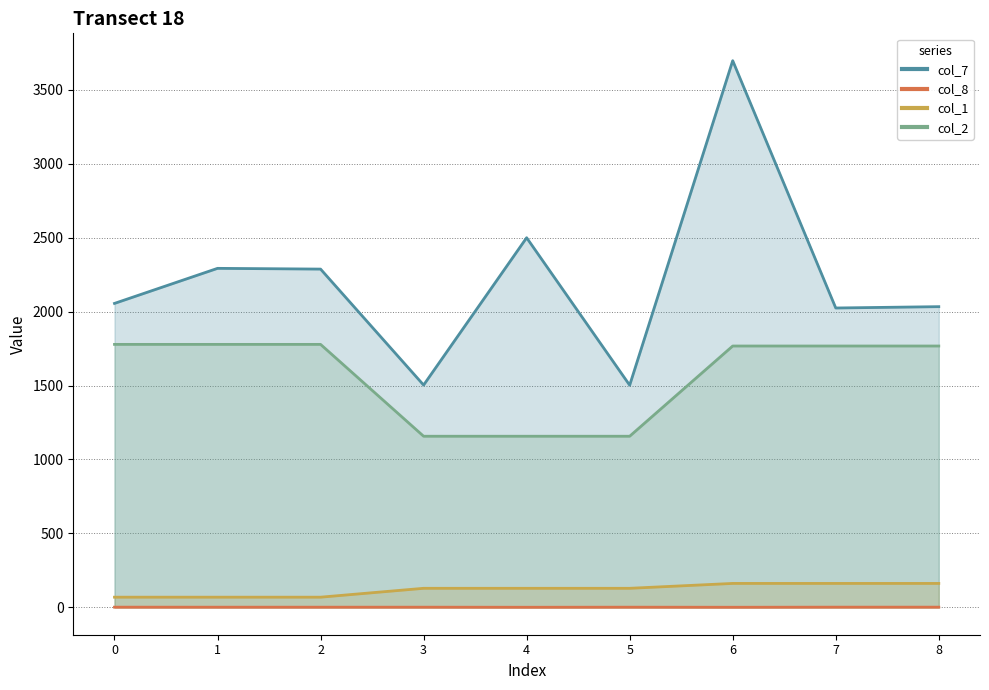

The value of col_7 at 6 is 3696.0. True or false?

True